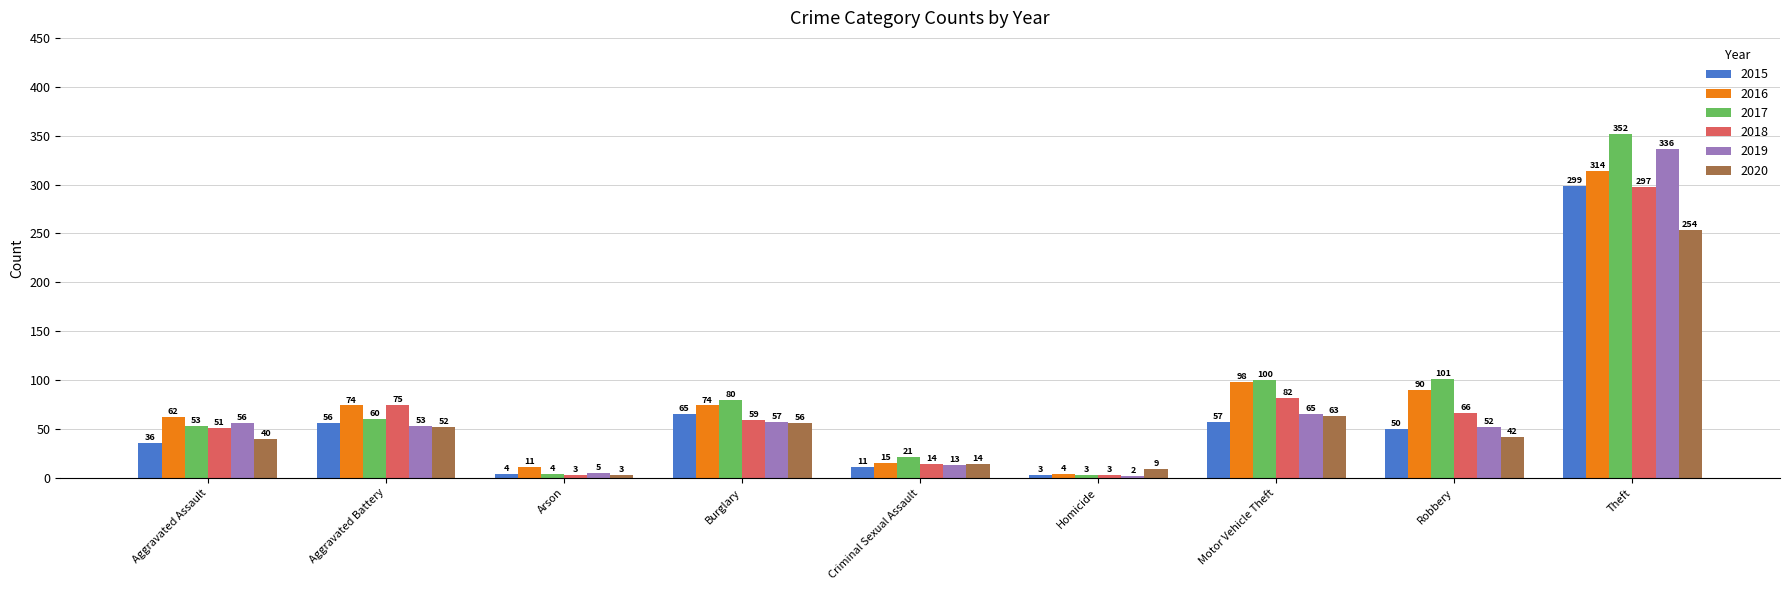

Reading left to right, transcribe all the data shown in this chart.

2015: Aggravated Assault=36	Aggravated Battery=56	Arson=4	Burglary=65	Criminal Sexual Assault=11	Homicide=3	Motor Vehicle Theft=57	Robbery=50	Theft=299
2016: Aggravated Assault=62	Aggravated Battery=74	Arson=11	Burglary=74	Criminal Sexual Assault=15	Homicide=4	Motor Vehicle Theft=98	Robbery=90	Theft=314
2017: Aggravated Assault=53	Aggravated Battery=60	Arson=4	Burglary=80	Criminal Sexual Assault=21	Homicide=3	Motor Vehicle Theft=100	Robbery=101	Theft=352
2018: Aggravated Assault=51	Aggravated Battery=75	Arson=3	Burglary=59	Criminal Sexual Assault=14	Homicide=3	Motor Vehicle Theft=82	Robbery=66	Theft=297
2019: Aggravated Assault=56	Aggravated Battery=53	Arson=5	Burglary=57	Criminal Sexual Assault=13	Homicide=2	Motor Vehicle Theft=65	Robbery=52	Theft=336
2020: Aggravated Assault=40	Aggravated Battery=52	Arson=3	Burglary=56	Criminal Sexual Assault=14	Homicide=9	Motor Vehicle Theft=63	Robbery=42	Theft=254